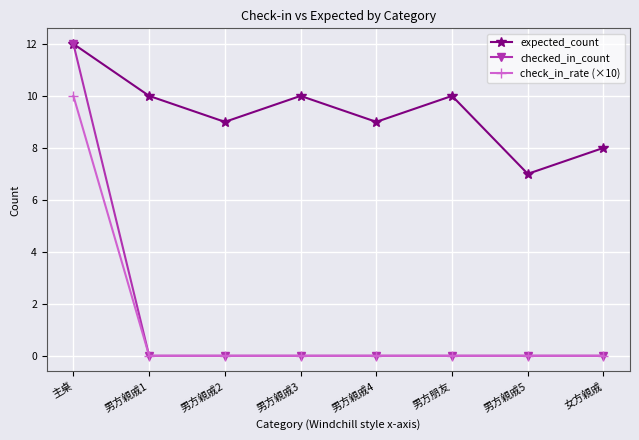

Which label corresponds to the largest value in the chart?

主桌